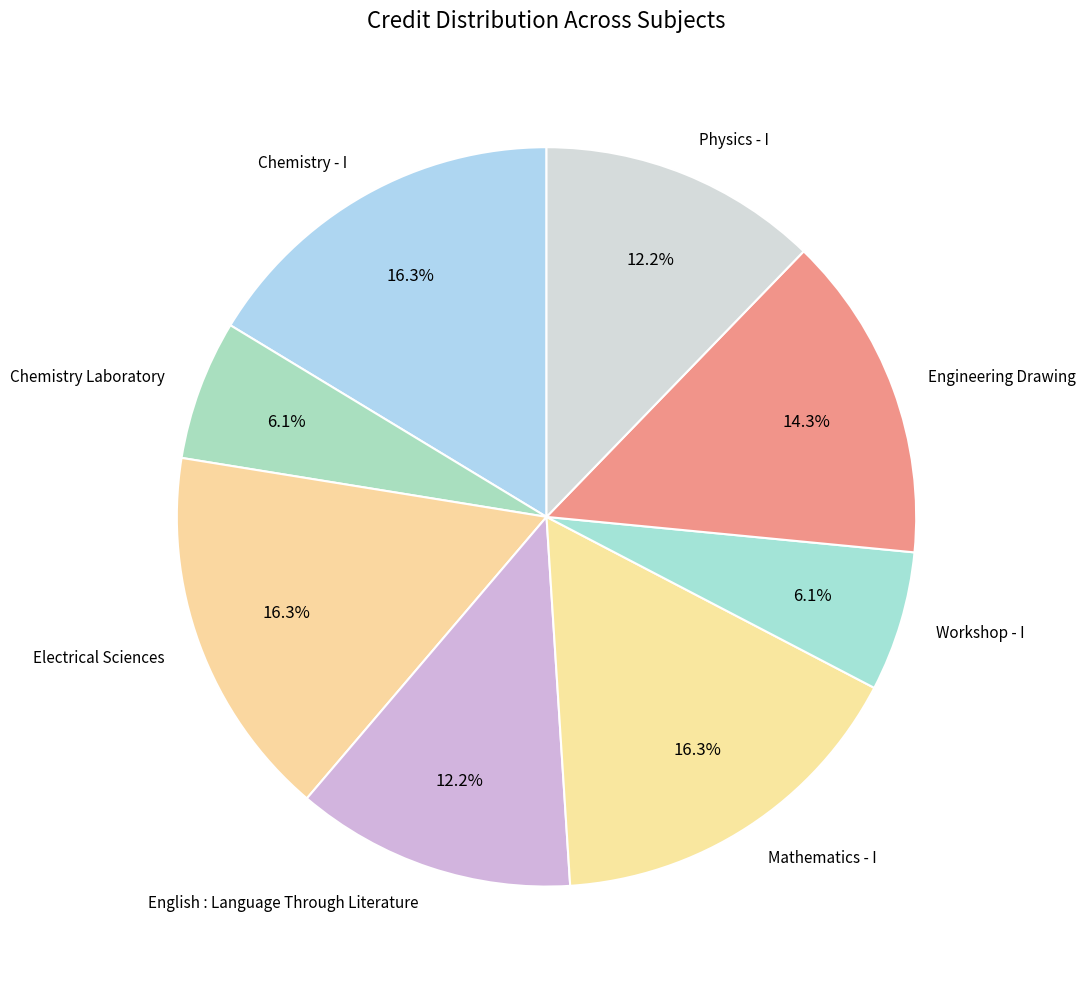

To the nearest percent, what portion does Engineering Drawing represent?

14%